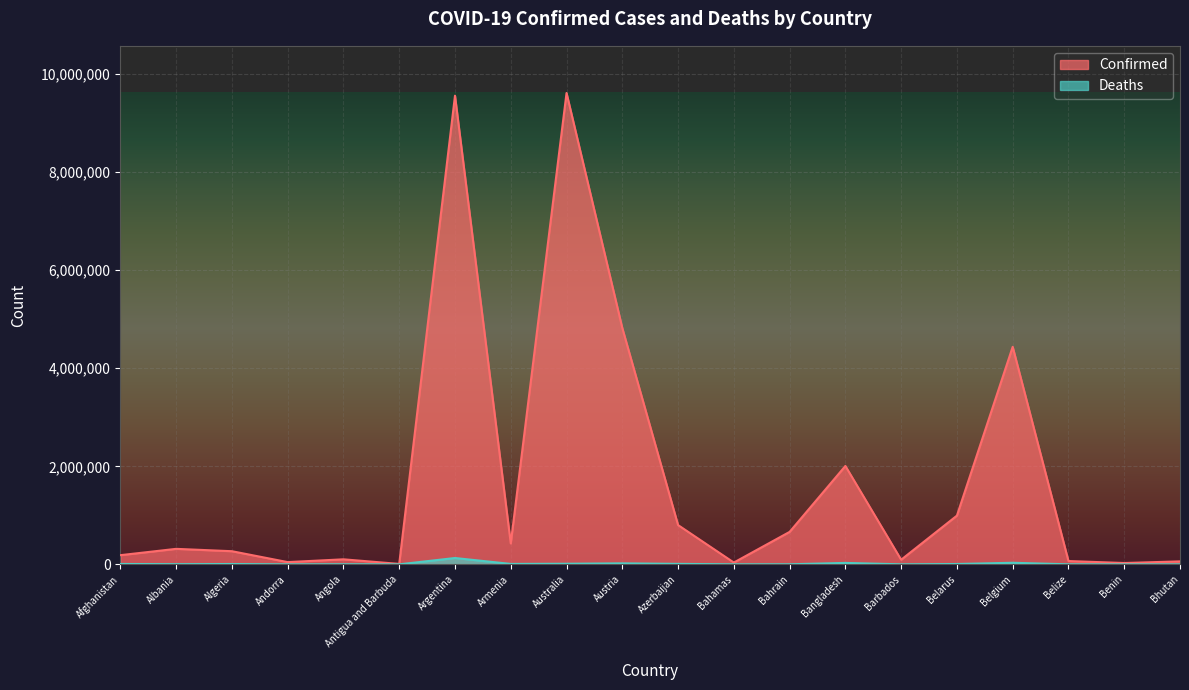

At which label does Confirmed reach its peak?

Australia